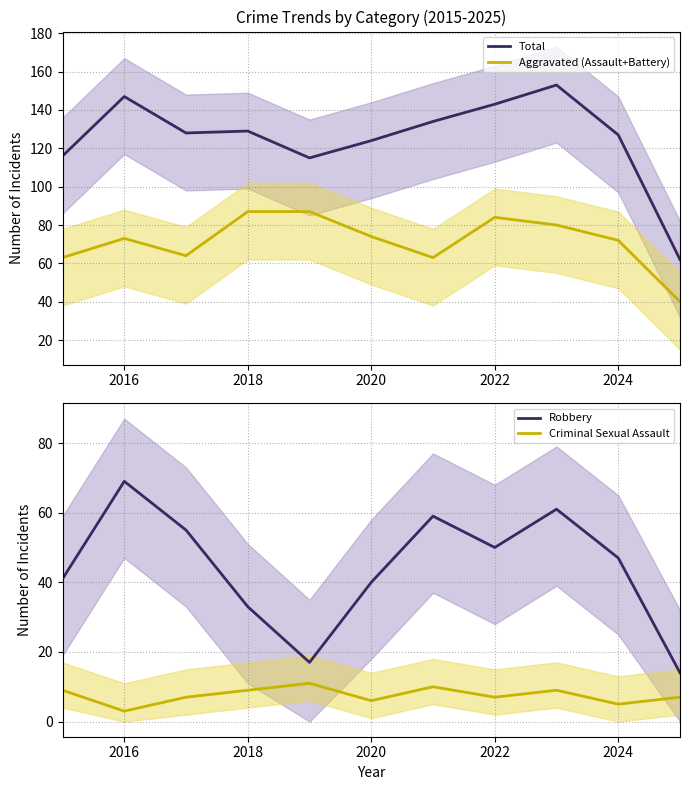

How many interior local peaks does the Criminal Sexual Assault series have?

3